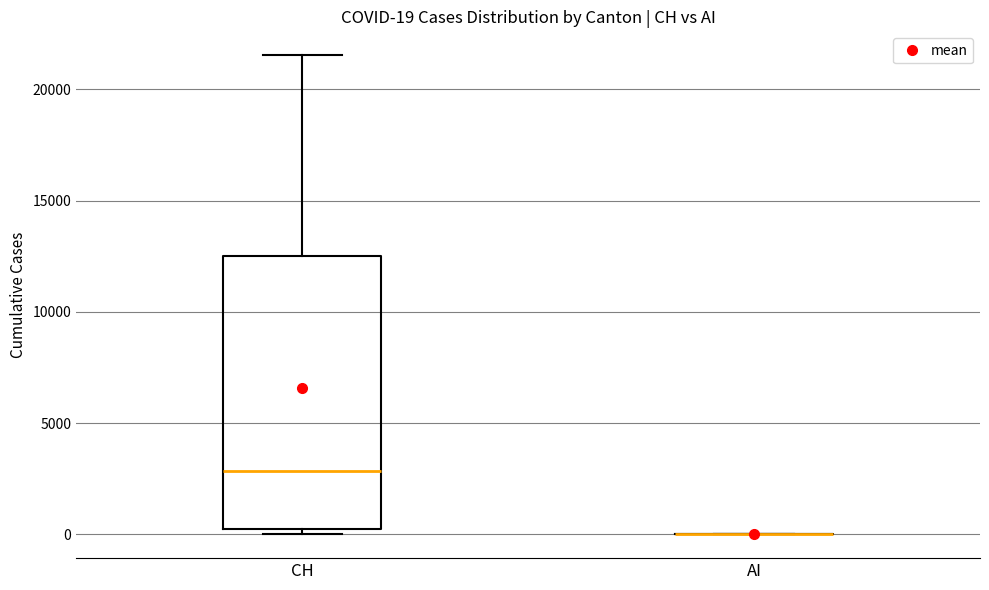

Comparing the boxes themselves (not the whiskers), which one is the tallest?

CH